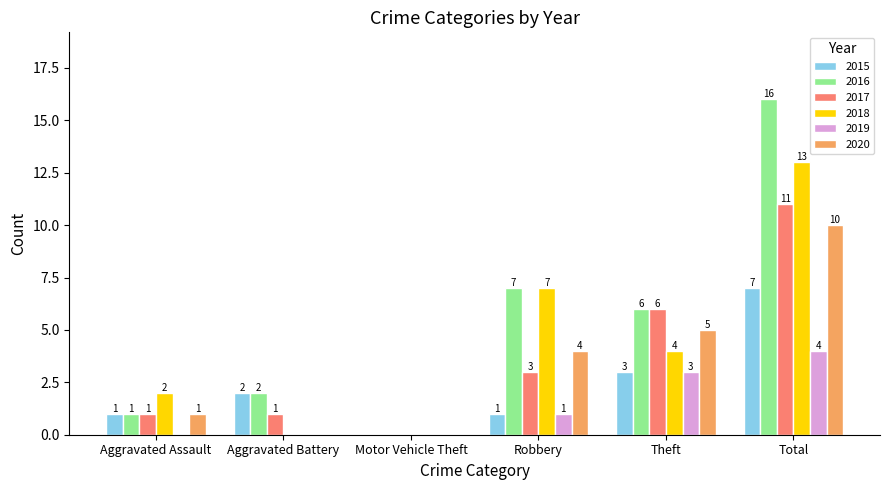

Are the bars horizontal?

No